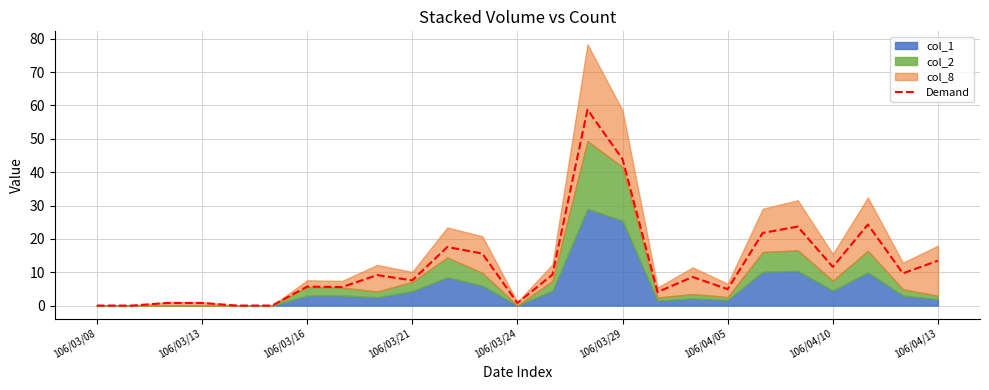

The value of Demand at 106/03/29 is 22.5. True or false?

False